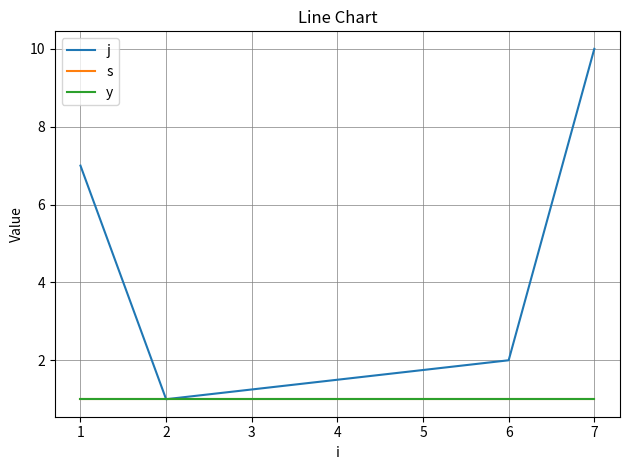

How many lines are shown in the chart?

3